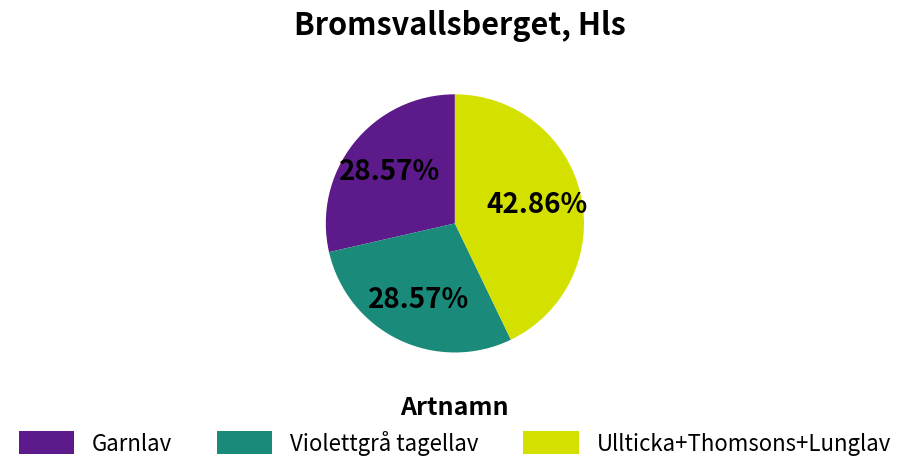

Approximately how many times larger is the value at Violettgrå tagellav compared to Garnlav?

1.0